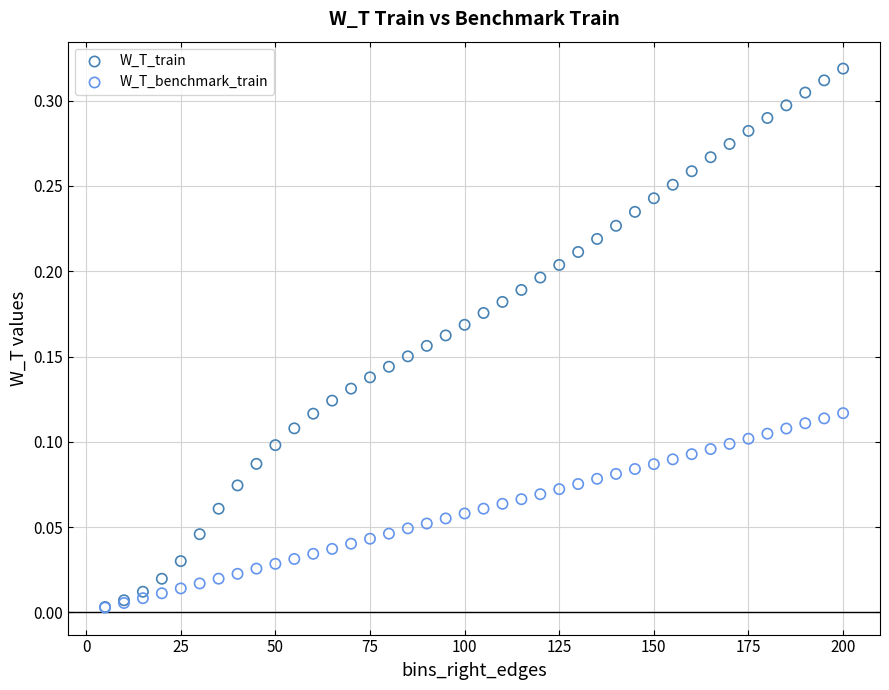

Which series contains the highest Y value?

W_T_train